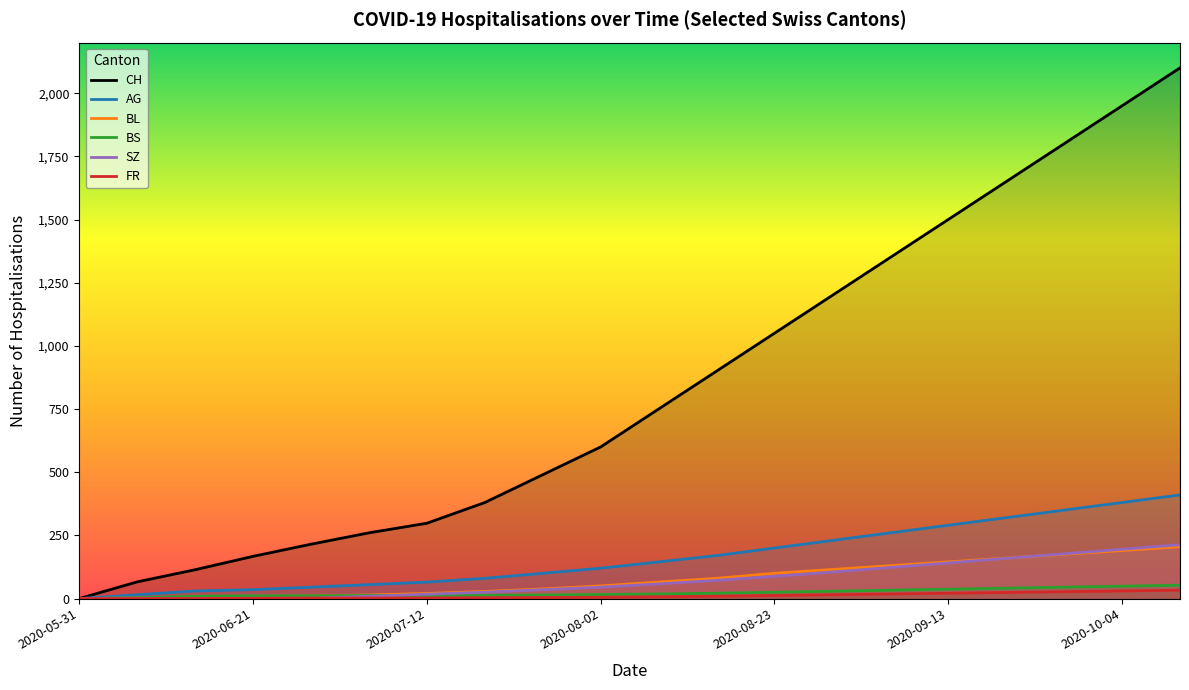

At how many categories does at least one series exceed 787?

9